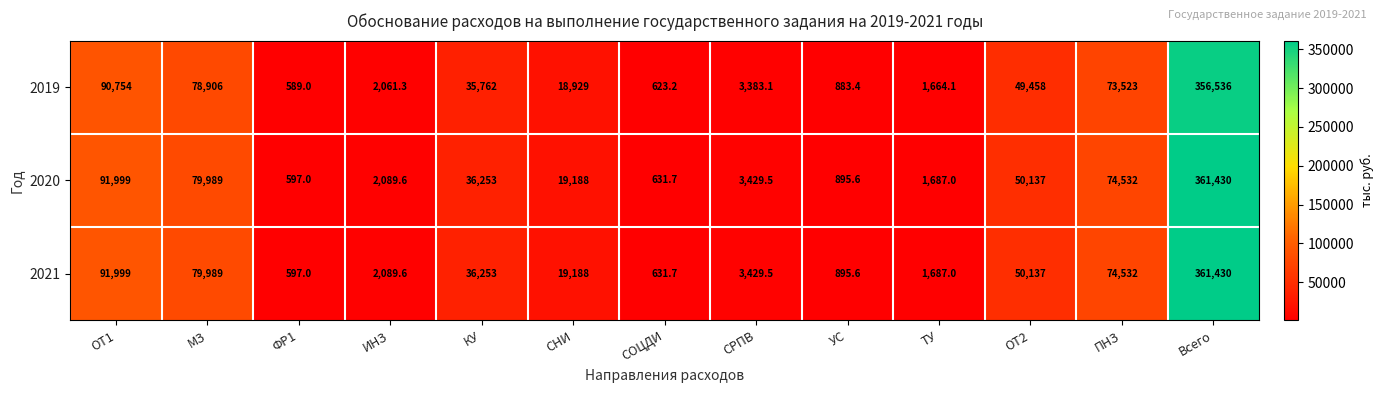

At which label does 2021 reach its minimum?

ФР1